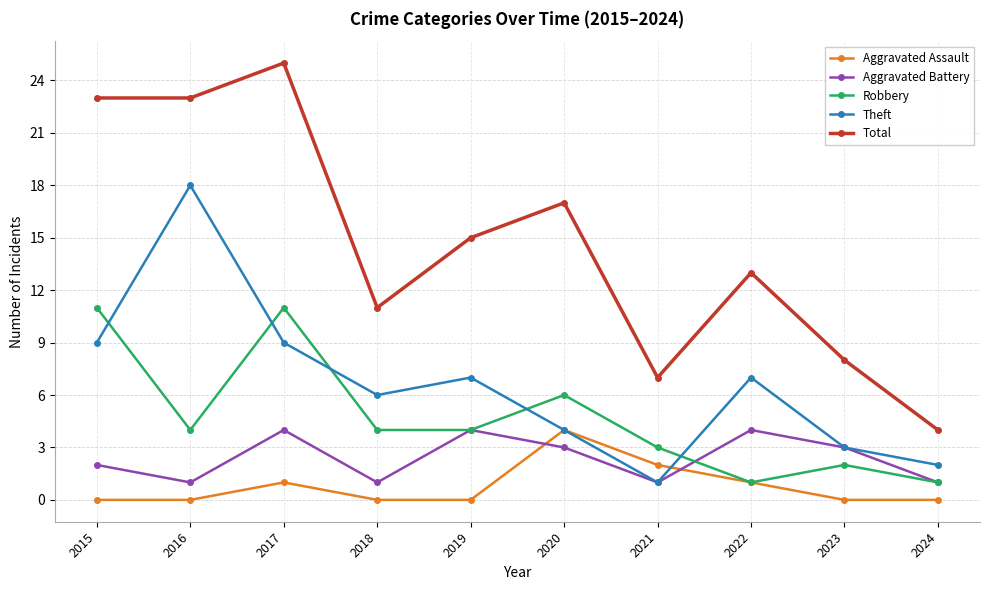

After their last crossing, which series has the higher values: Aggravated Assault or Aggravated Battery?

Aggravated Battery